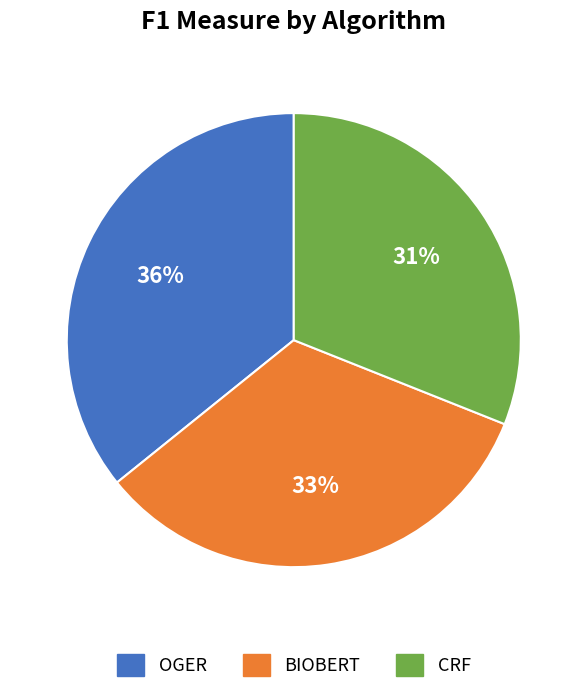

To the nearest percent, what is the average slice percentage?

33%